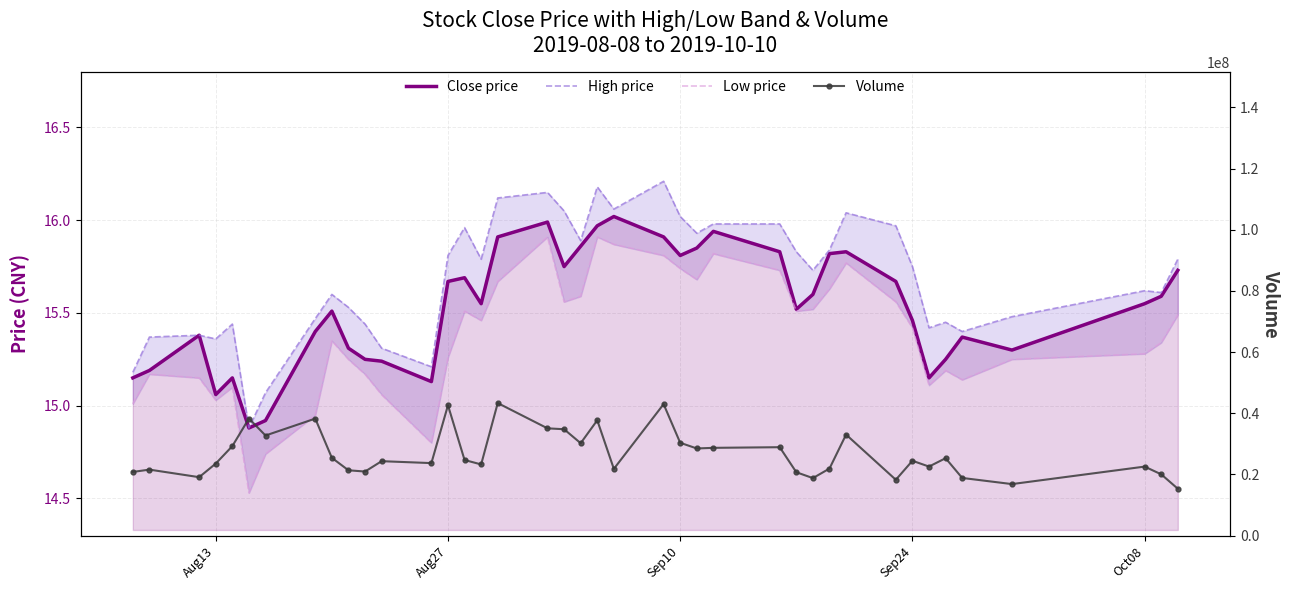

What position from the right is Aug27?

27